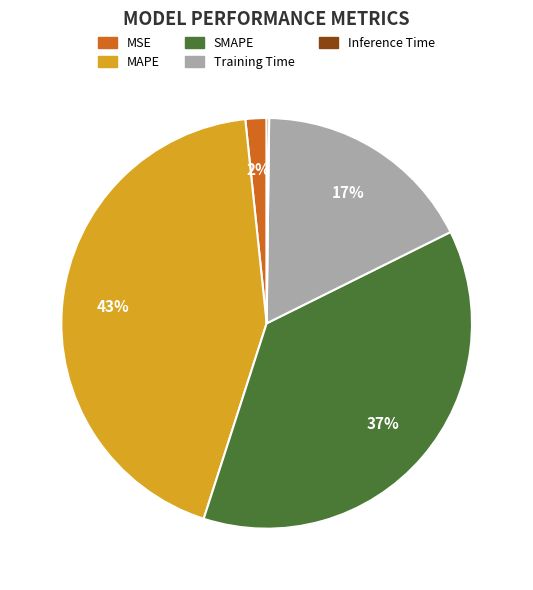

Is there a majority slice in this chart?

No